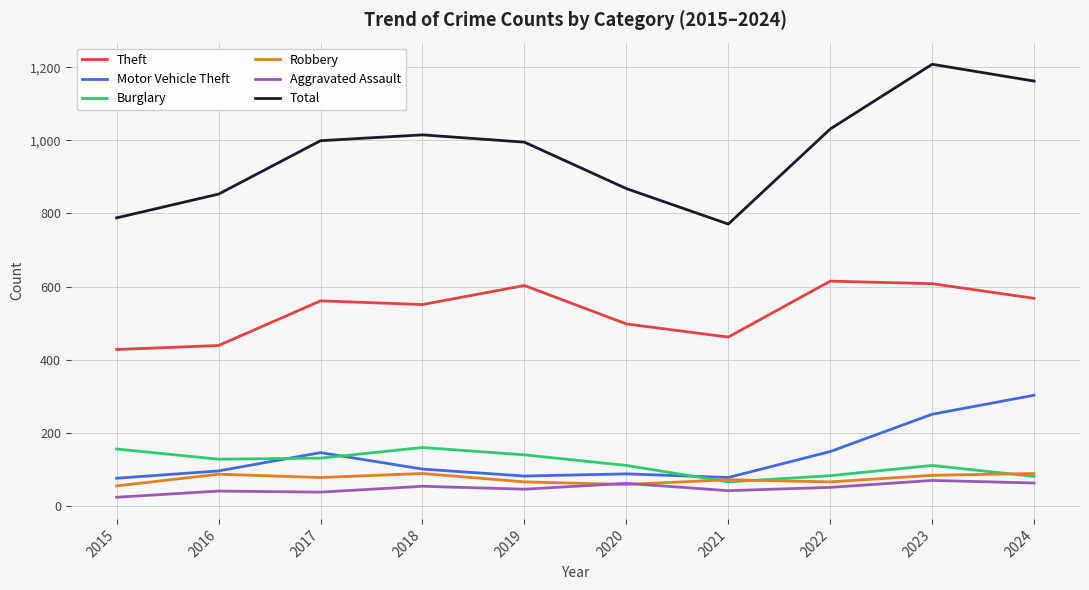

Which series has the largest total across all categories?

Total